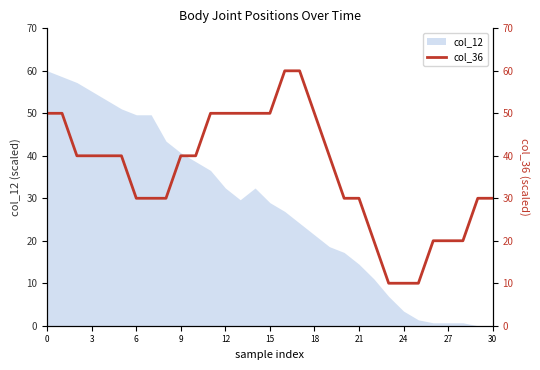

What is the label of the 6th point from the right?

25